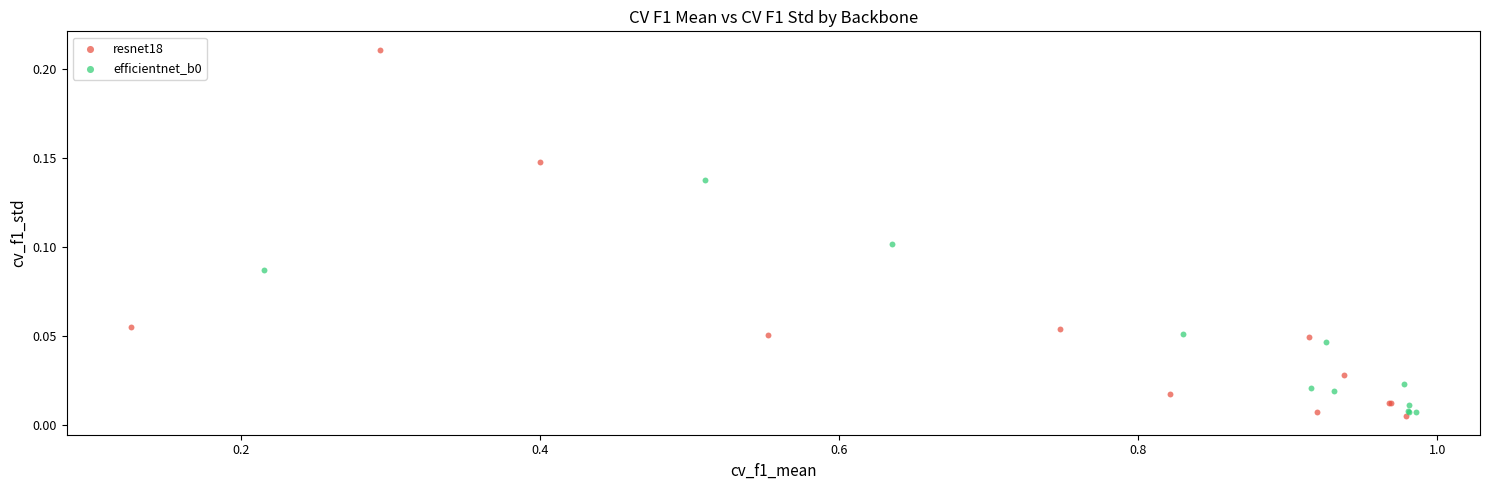

Which series contains the highest Y value?

resnet18